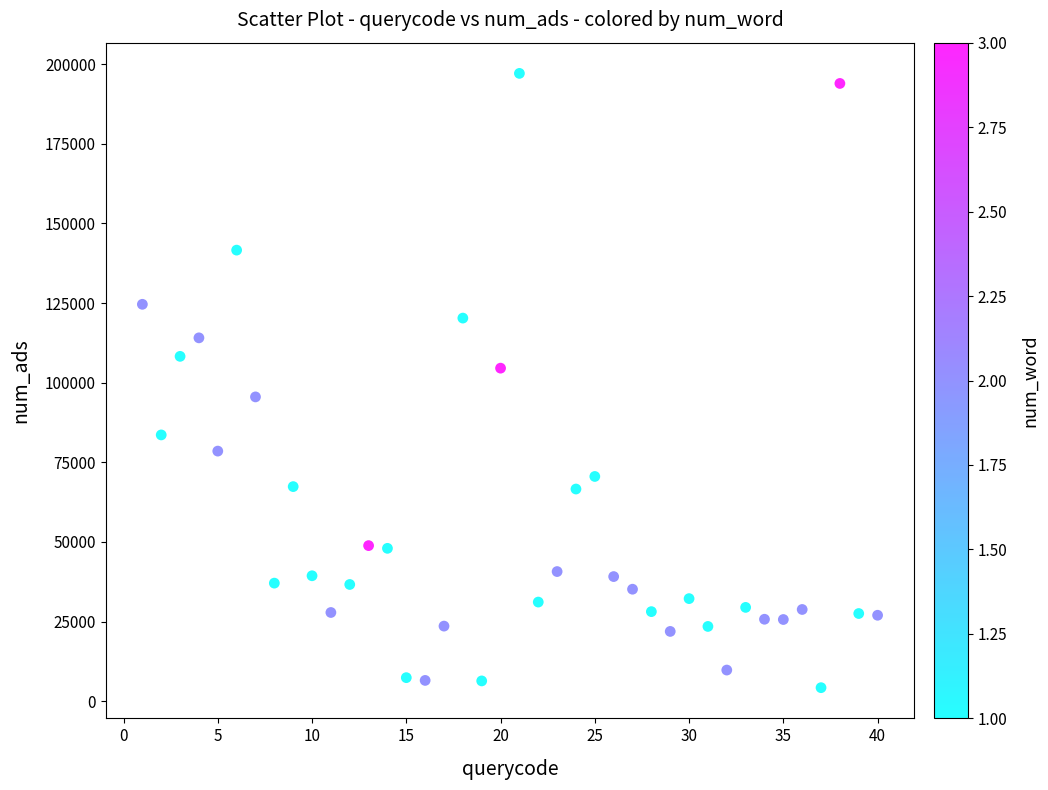

What is the range of Y values (max minus min)?

192890